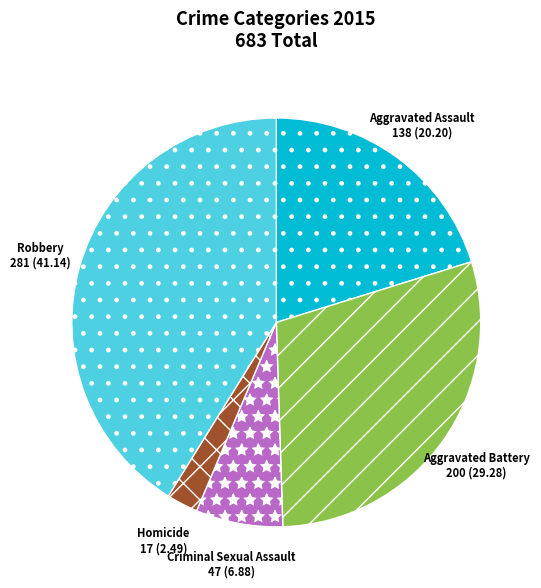

What is the ratio of the value at Aggravated Battery to the value at Robbery?

0.7